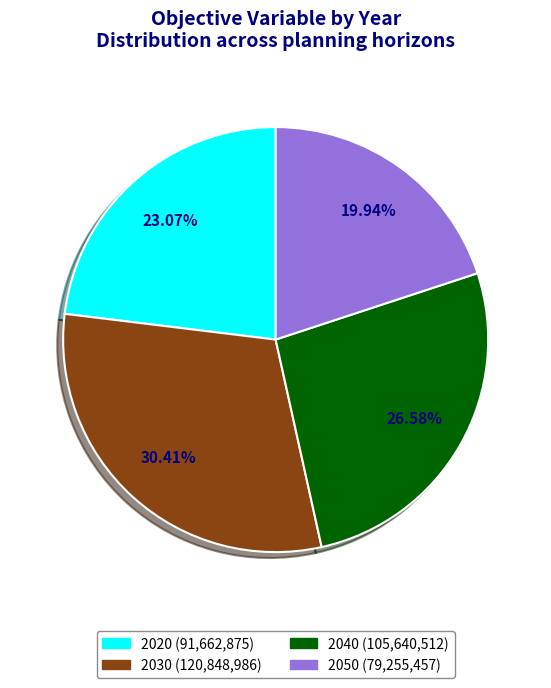

To the nearest percent, what portion does 2050 represent?

20%